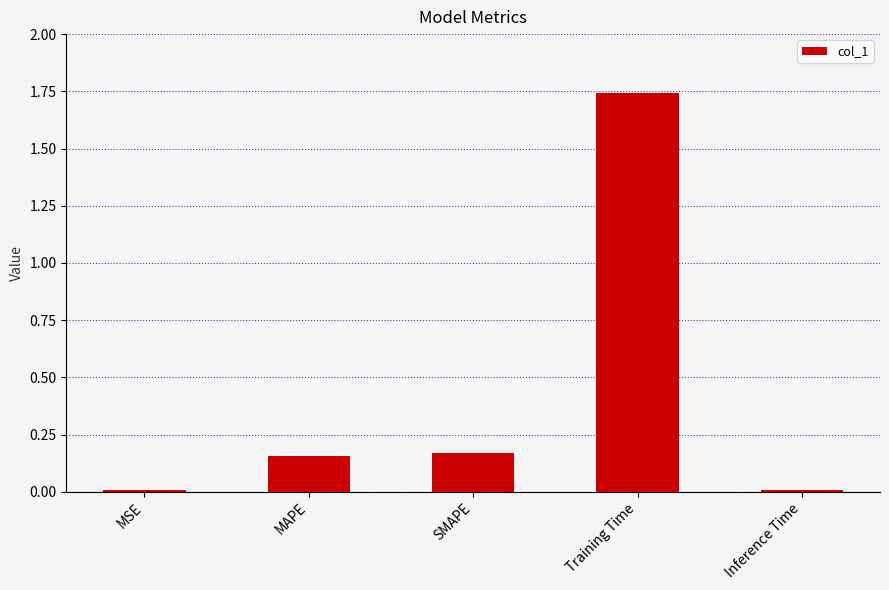

Is it true that the value at MAPE is 0.3?

False